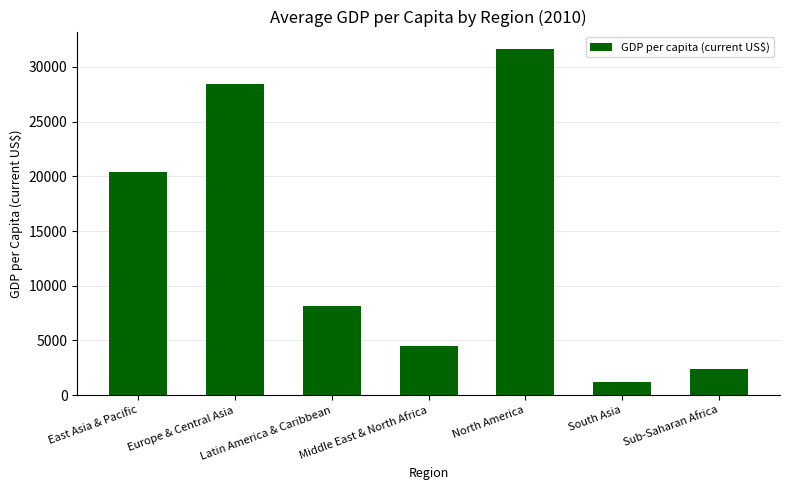

Rank the categories by value from lowest to highest.

South Asia, Sub-Saharan Africa, Middle East & North Africa, Latin America & Caribbean, East Asia & Pacific, Europe & Central Asia, North America